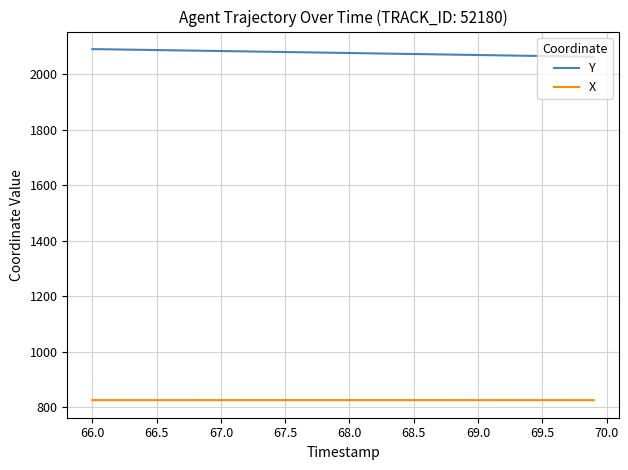

What is the greatest value displayed?

2090.4